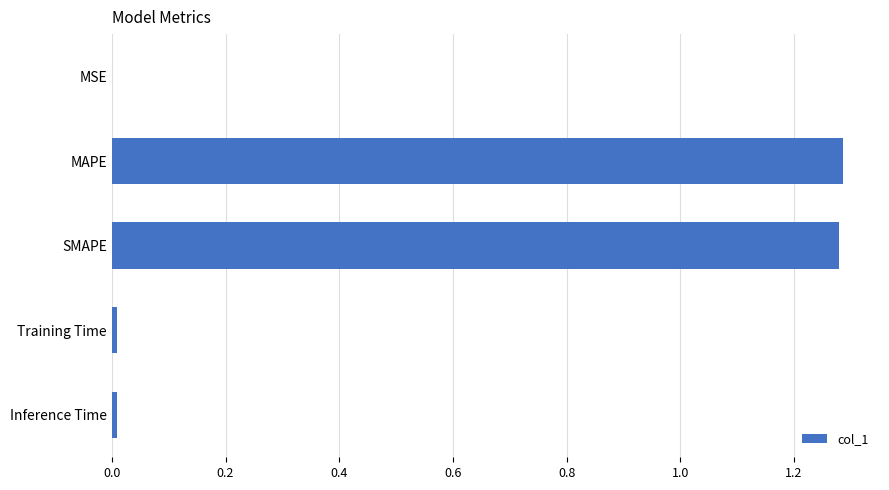

The chart shows a value of 1.3 at SMAPE. True or false?

True